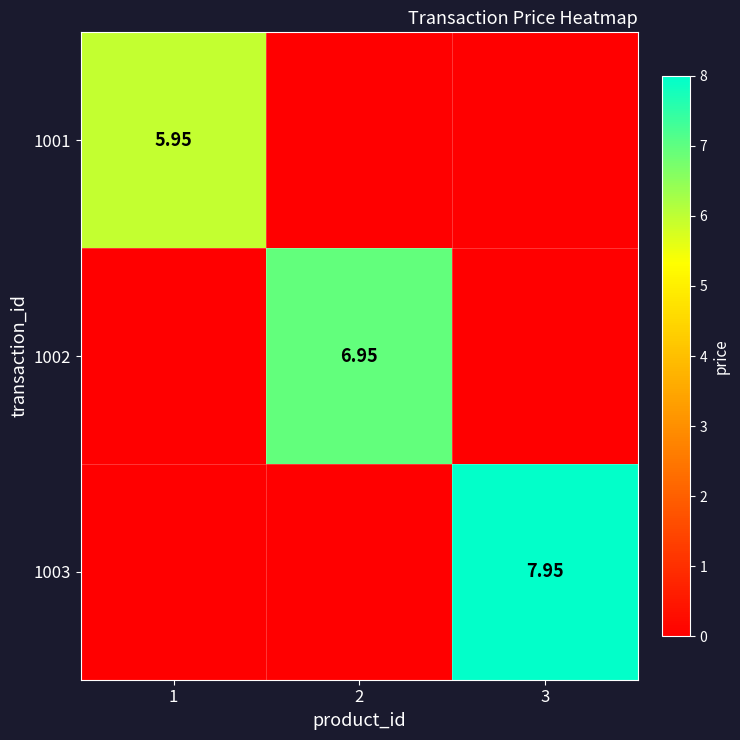

Is the value of 1001 at 1 greater than the value of 1002 at 2?

No